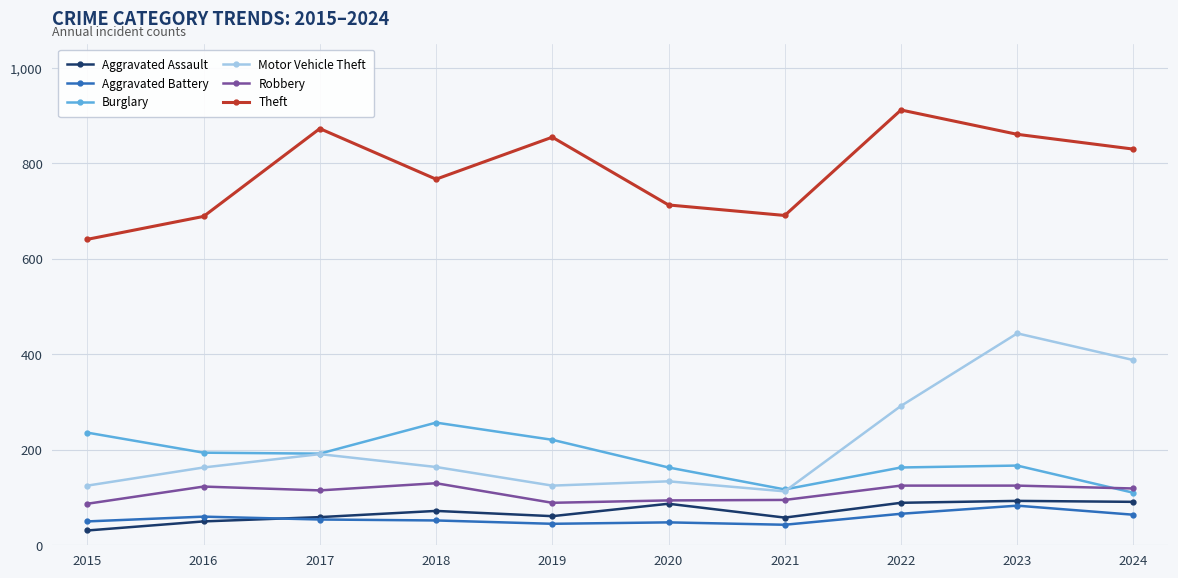

True or false: Motor Vehicle Theft and Theft cross at least once.

False